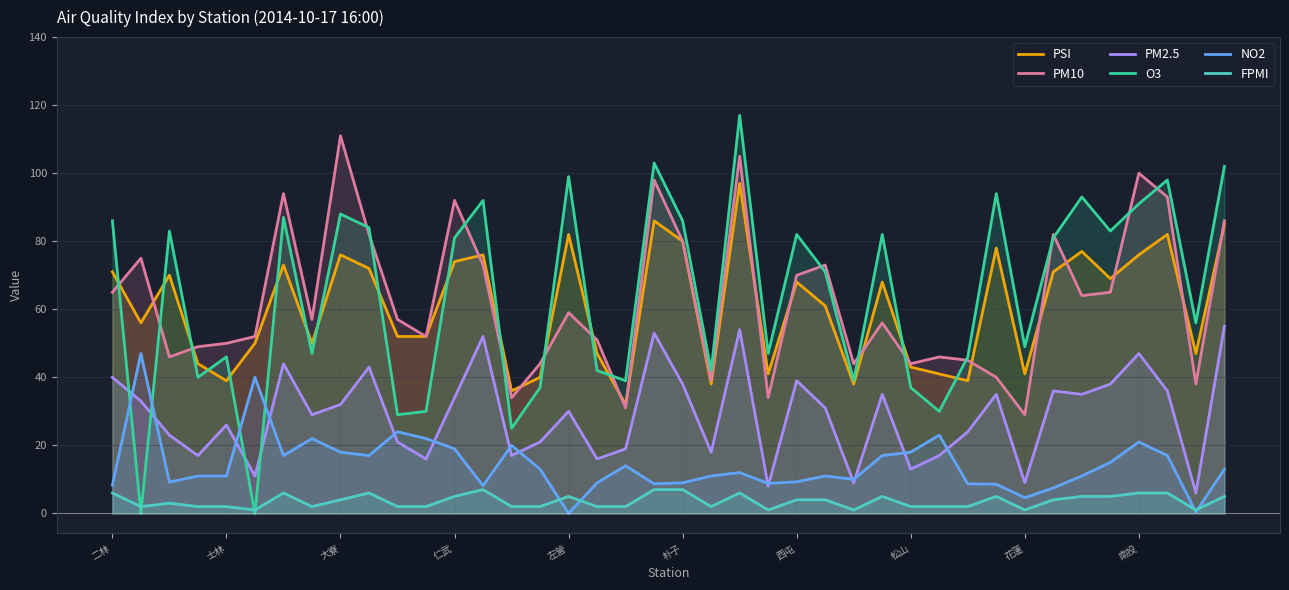

True or false: O3 has a value of 64.9 at 31.

False